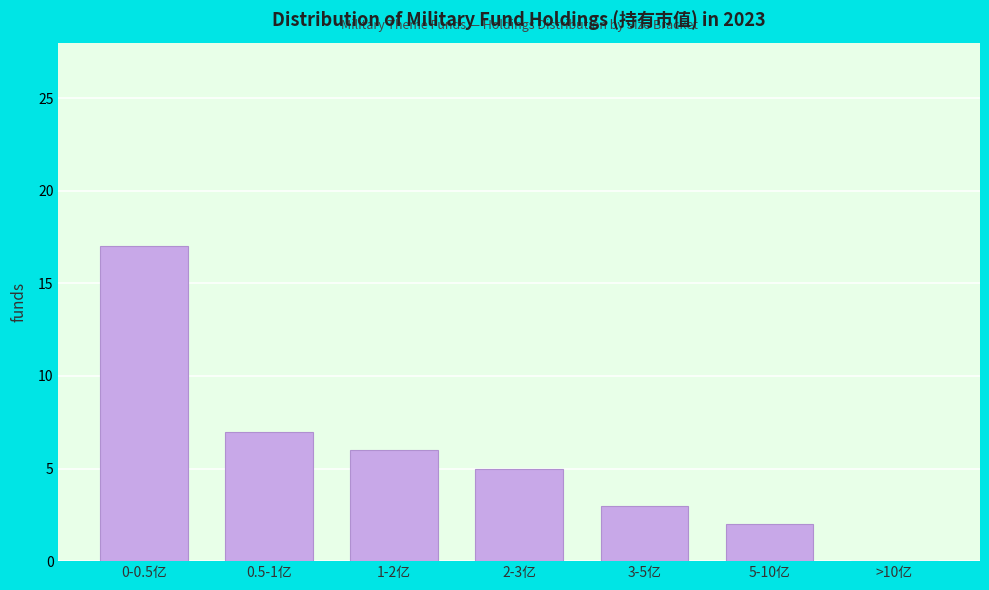

Reading left to right, list all the values displayed in this chart.

0-0.5亿=17	0.5-1亿=7	1-2亿=6	2-3亿=5	3-5亿=3	5-10亿=2	>10亿=0